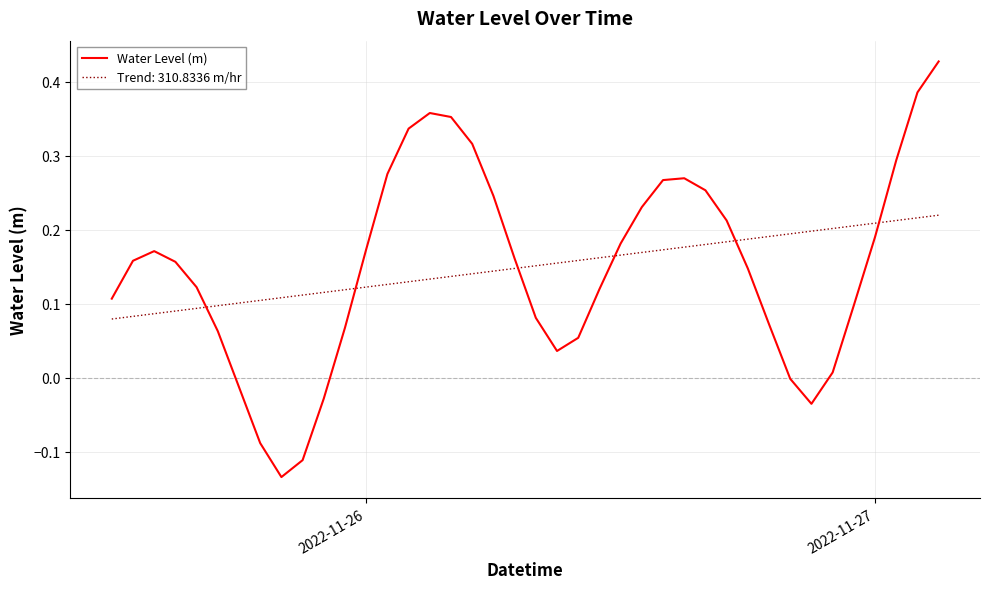

List the series in order of their peak value, lowest first.

Trend: 310.8336 m/hr, Water Level (m)